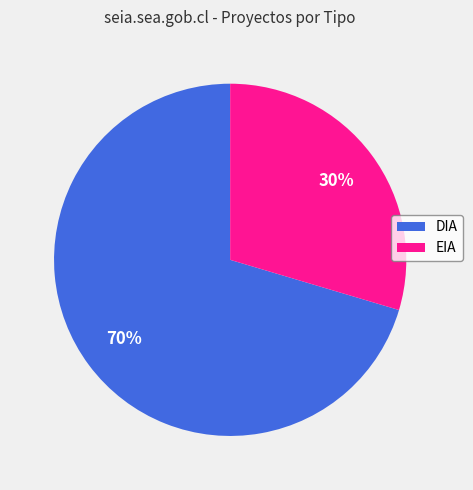

Does DIA represent more than half of the total?

Yes